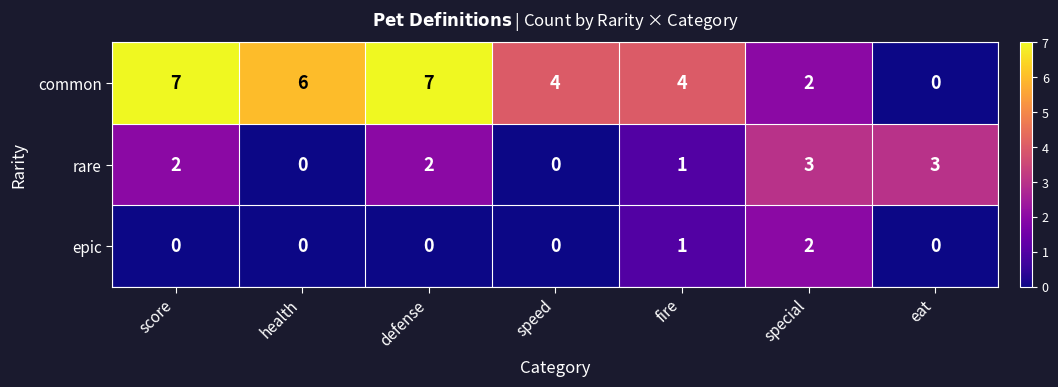

What is the sum of all rare values?

11